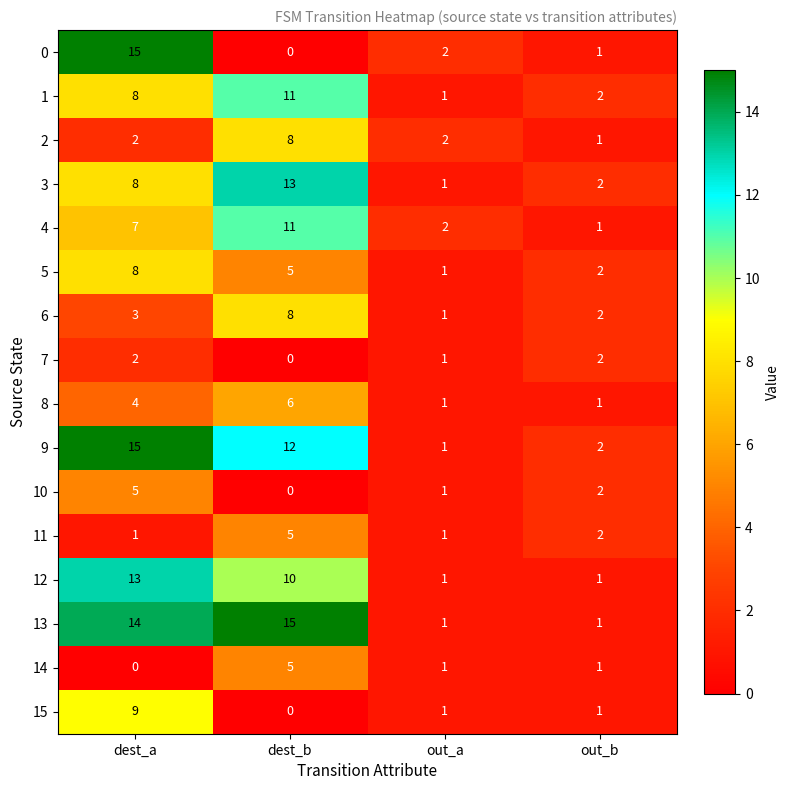

At which category is the sum across all series the highest?

dest_a